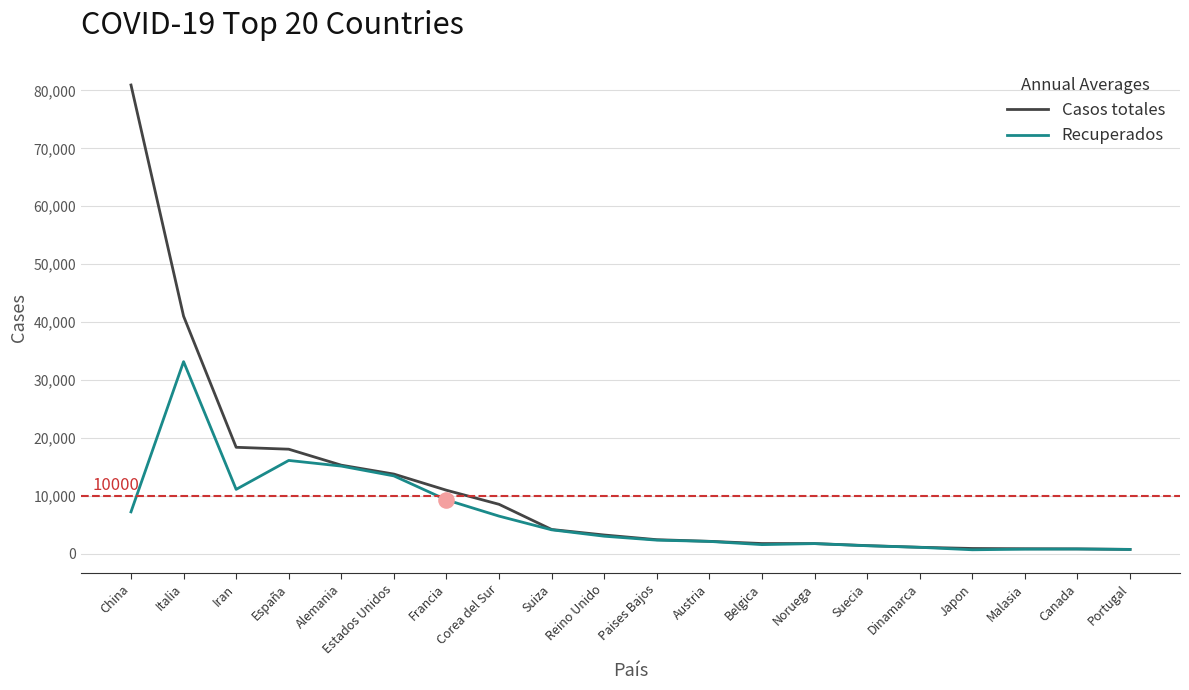

Which series has the largest range (max minus min)?

Casos totales